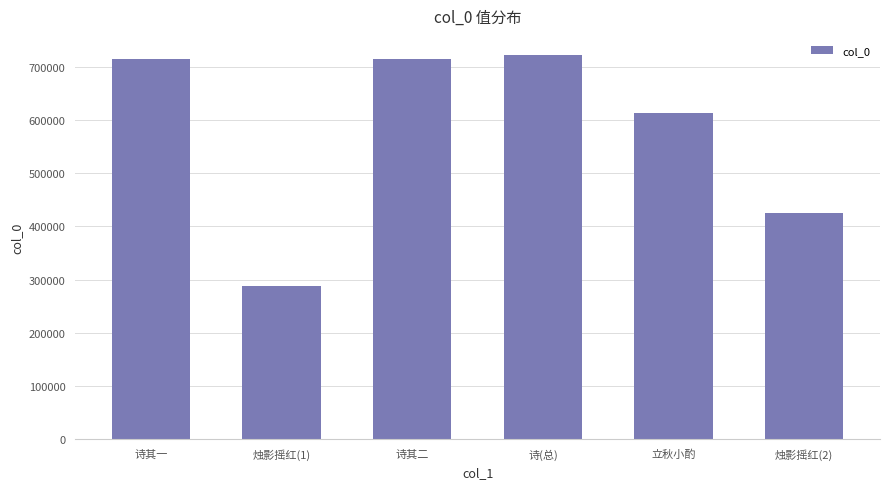

Are the bars grouped side by side (vs. stacked)?

No